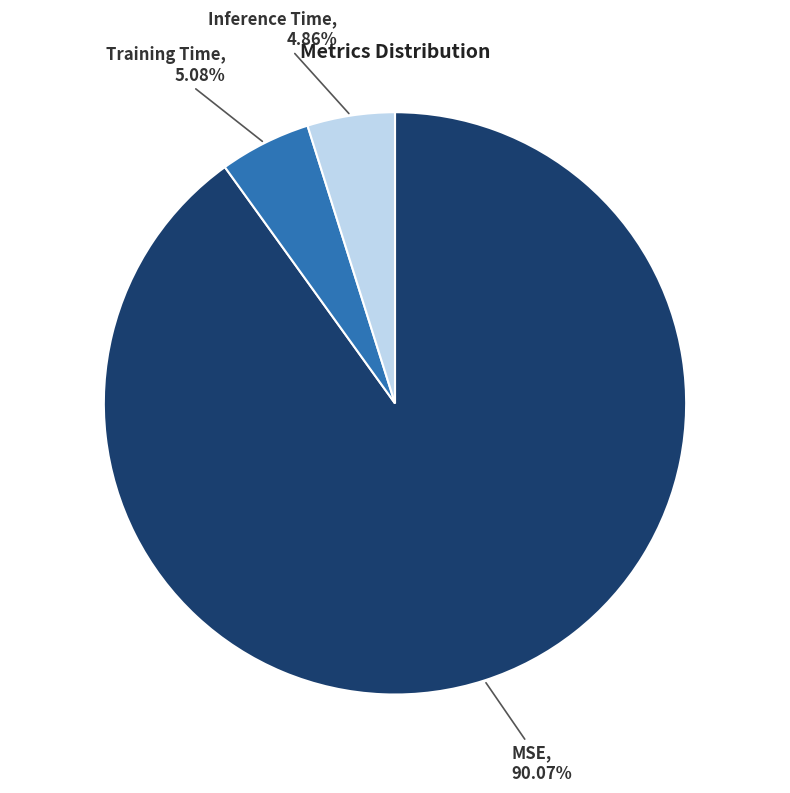

Which slice is the largest?

MSE